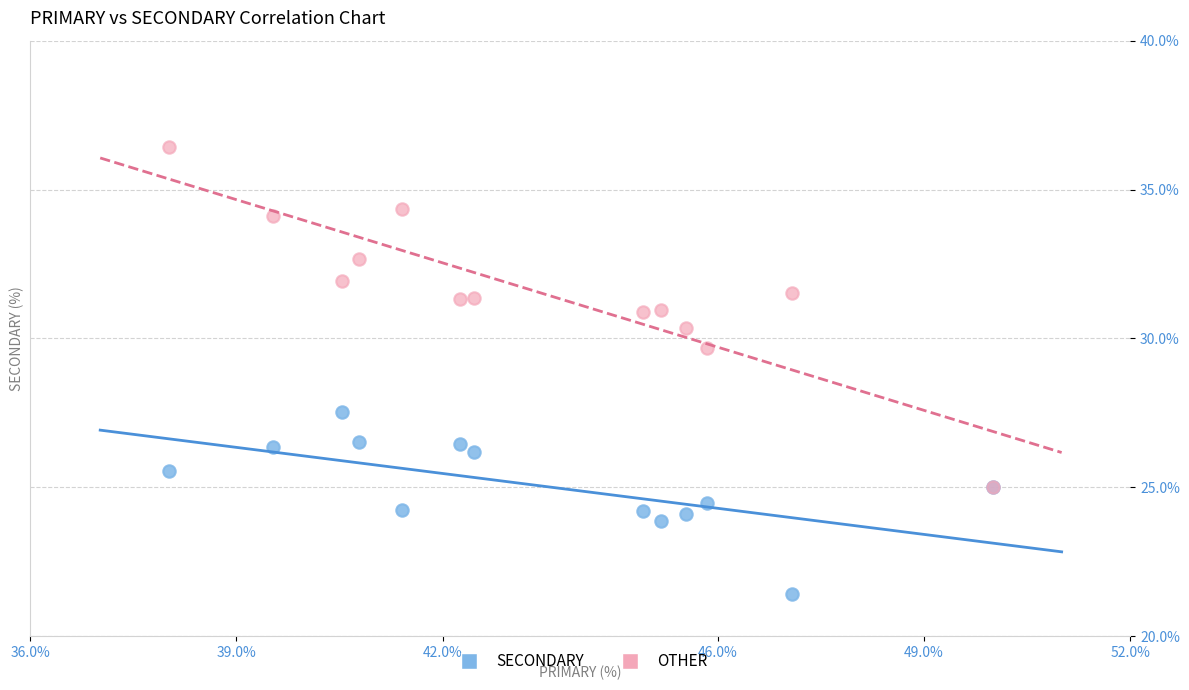

What are all the series names shown in the legend?

SECONDARY, OTHER